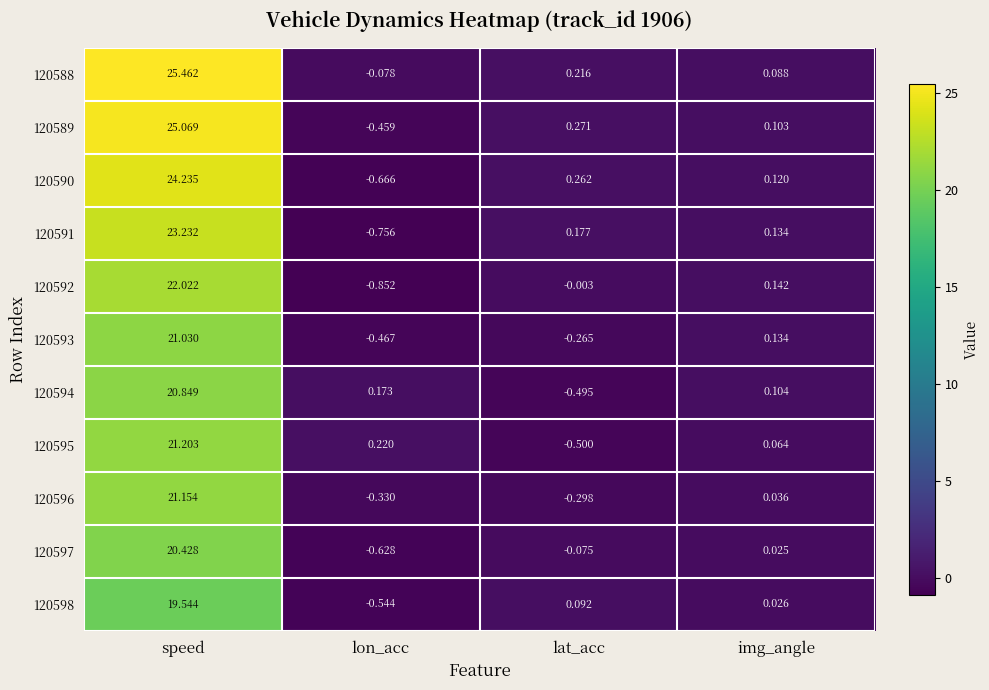

Between lat_acc and img_angle, which series saw the biggest shift?

120594